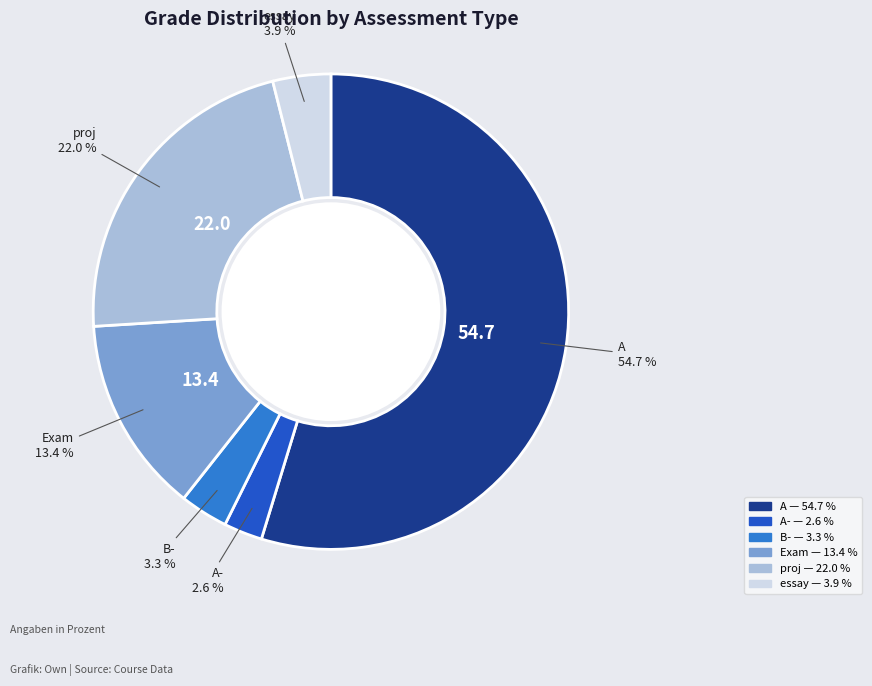

Is there any slice that represents more than half of the pie?

Yes